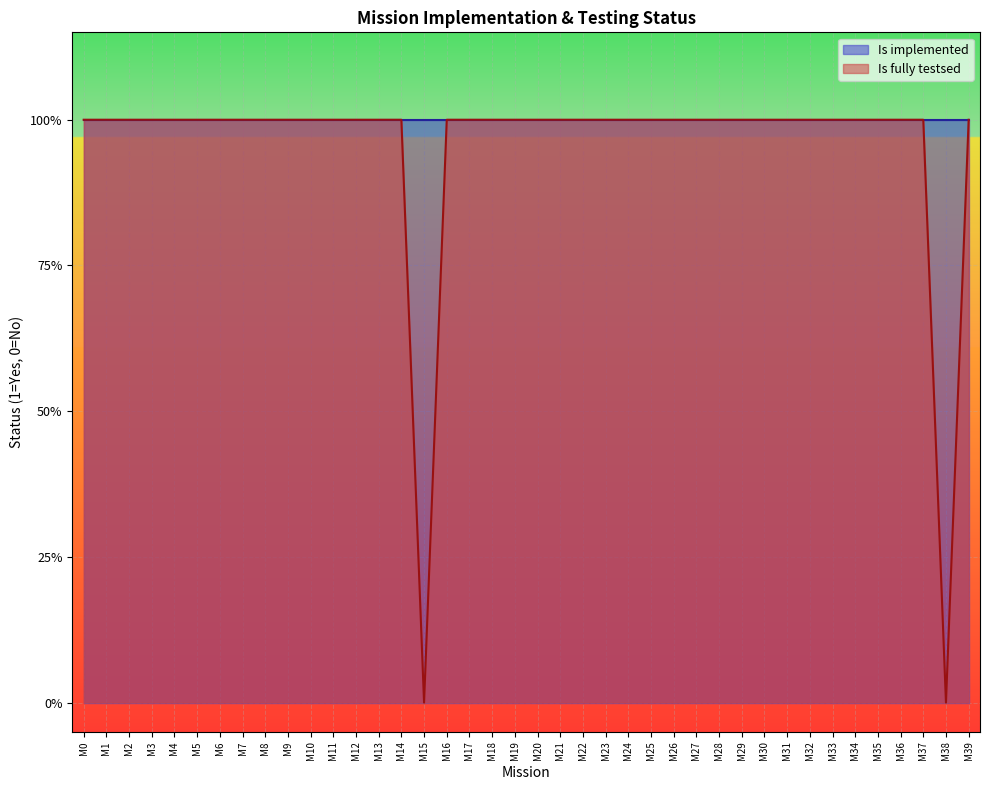

Rank the categories by value from lowest to highest.

M15, M38, M0, M1, M2, M3, M4, M5, M6, M7, M8, M9, M10, M11, M12, M13, M14, M16, M17, M18, M19, M20, M21, M22, M23, M24, M25, M26, M27, M28, M29, M30, M31, M32, M33, M34, M35, M36, M37, M39